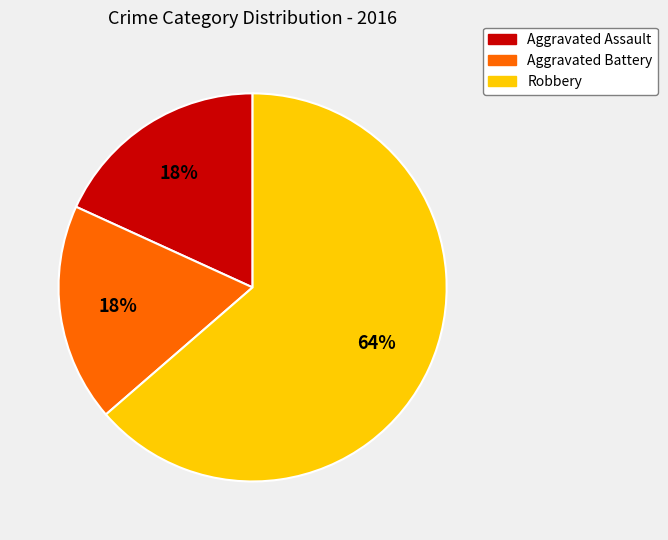

Combined, do Aggravated Assault and Aggravated Battery account for over 50%?

No